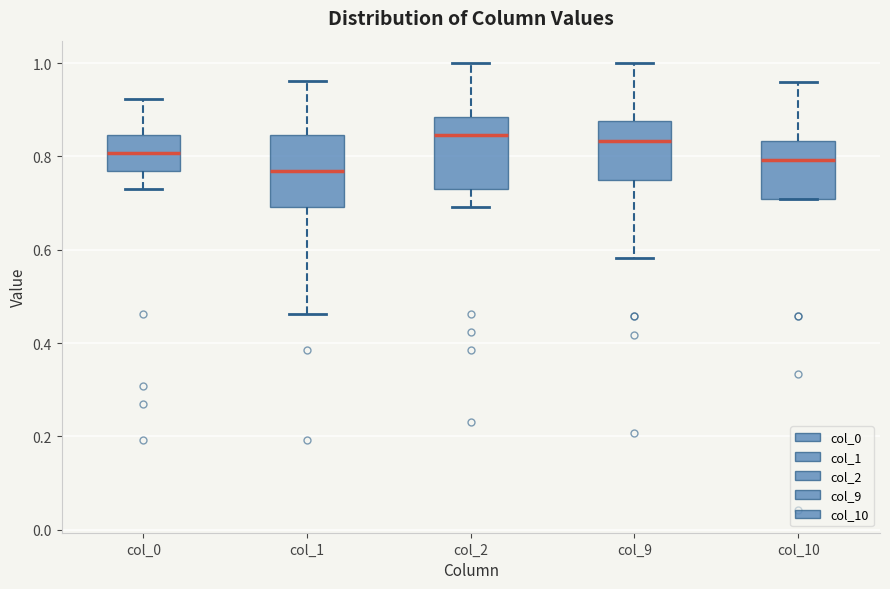

Reading left to right, transcribe this box plot: for each box, give where its median line is, the range the box spans, and where its two whiskers end, as read against the y-axis. The values are not printed on the chart, so give them approximately, as read against the axis.

col_0: median 0.80, box 0.76 to 0.84, whiskers 0.74 to 0.92
col_1: median 0.76, box 0.70 to 0.84, whiskers 0.46 to 0.96
col_2: median 0.84, box 0.74 to 0.88, whiskers 0.70 to 1.00
col_9: median 0.84, box 0.76 to 0.88, whiskers 0.58 to 1.00
col_10: median 0.80, box 0.70 to 0.84, whiskers 0.70 to 0.96